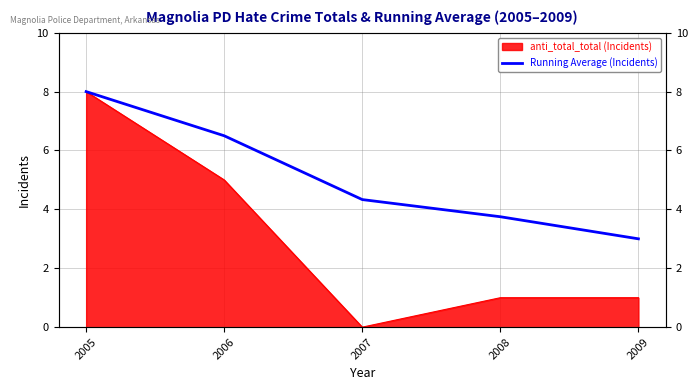

Does the chart have visible grid lines?

Yes